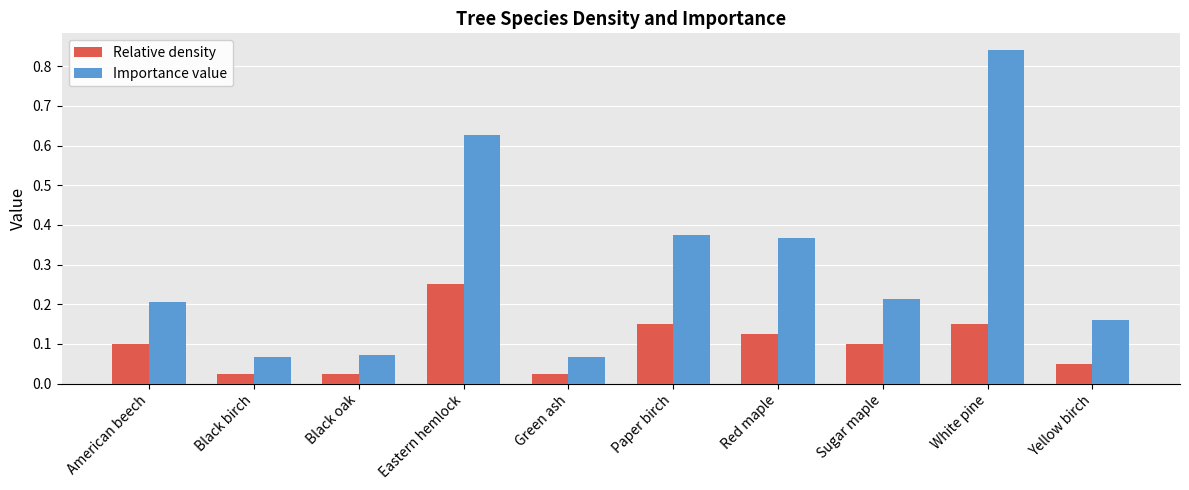

What position from the left is Yellow birch?

10